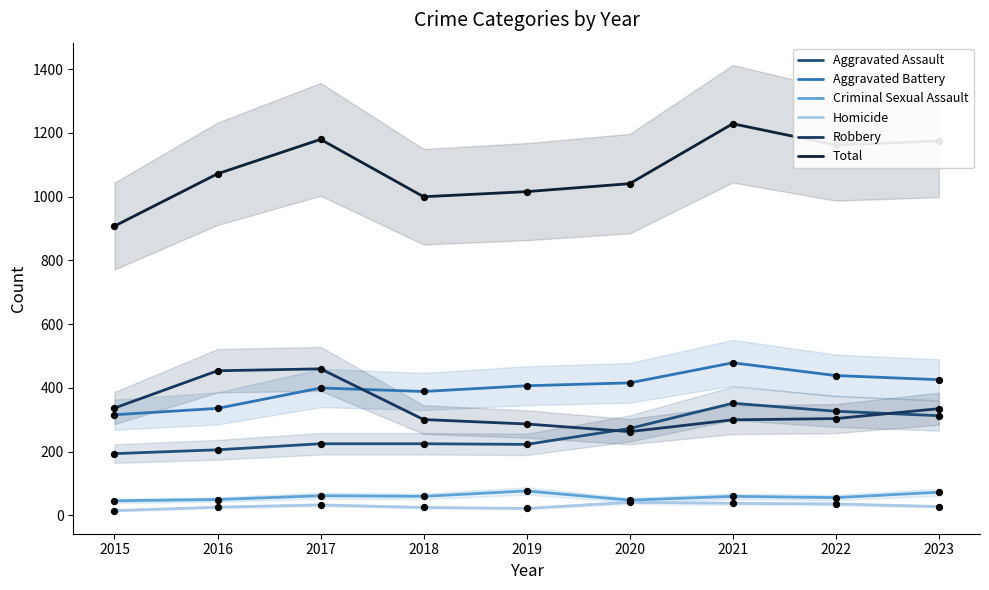

Which series reaches the minimum Y coordinate?

Homicide